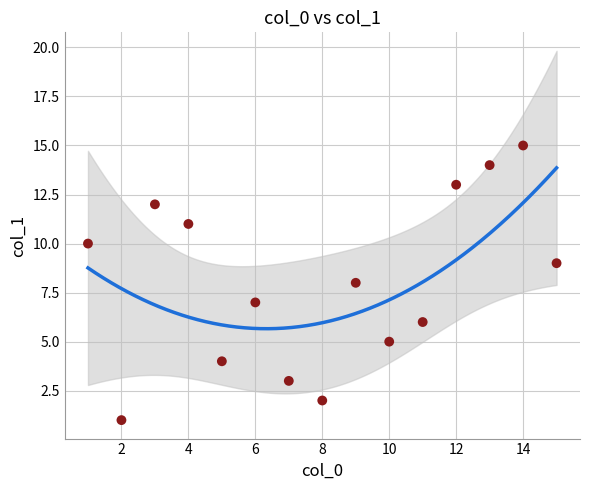

What is the range of Y values (max minus min)?

14